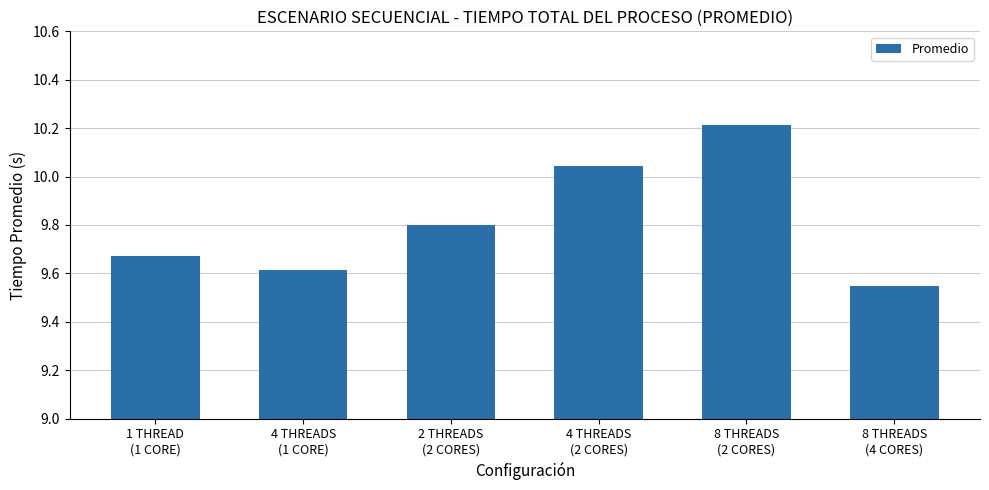

What is the change in value from 8 THREADS
(2 CORES) to 8 THREADS
(4 CORES)?

-0.7